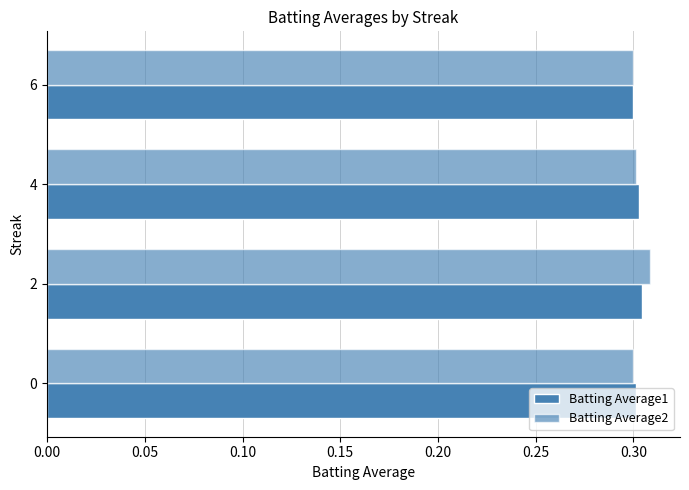

Rank the series by their maximum value, from highest to lowest.

Batting Average2, Batting Average1